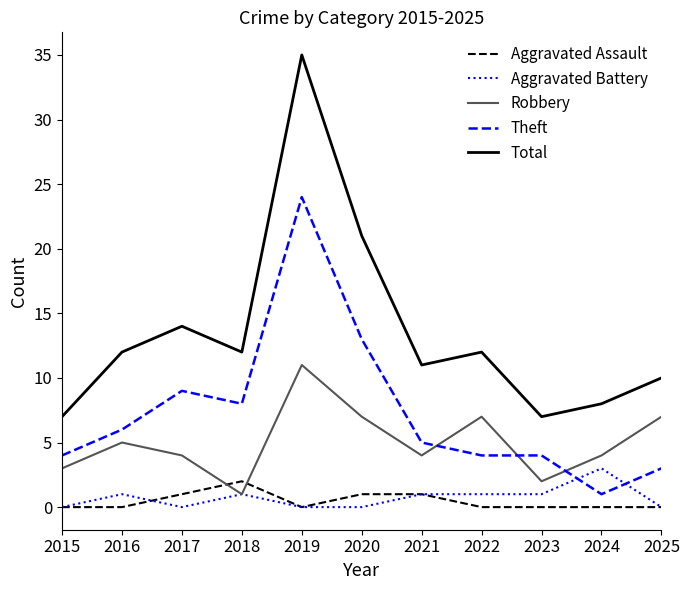

Reading right to left, extract all data points from this chart.

Aggravated Assault: 0	0	0	0	1	1	0	2	1	0	0
Aggravated Battery: 0	3	1	1	1	0	0	1	0	1	0
Robbery: 7	4	2	7	4	7	11	1	4	5	3
Theft: 3	1	4	4	5	13	24	8	9	6	4
Total: 10	8	7	12	11	21	35	12	14	12	7